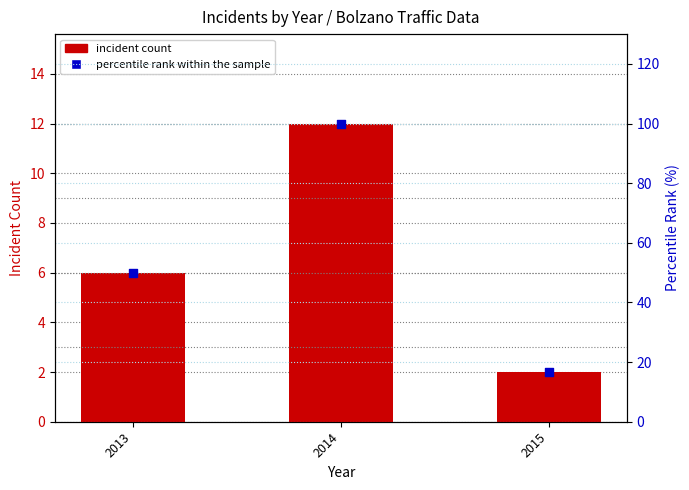

Which series has the largest Y range (max minus min)?

percentile rank within the sample